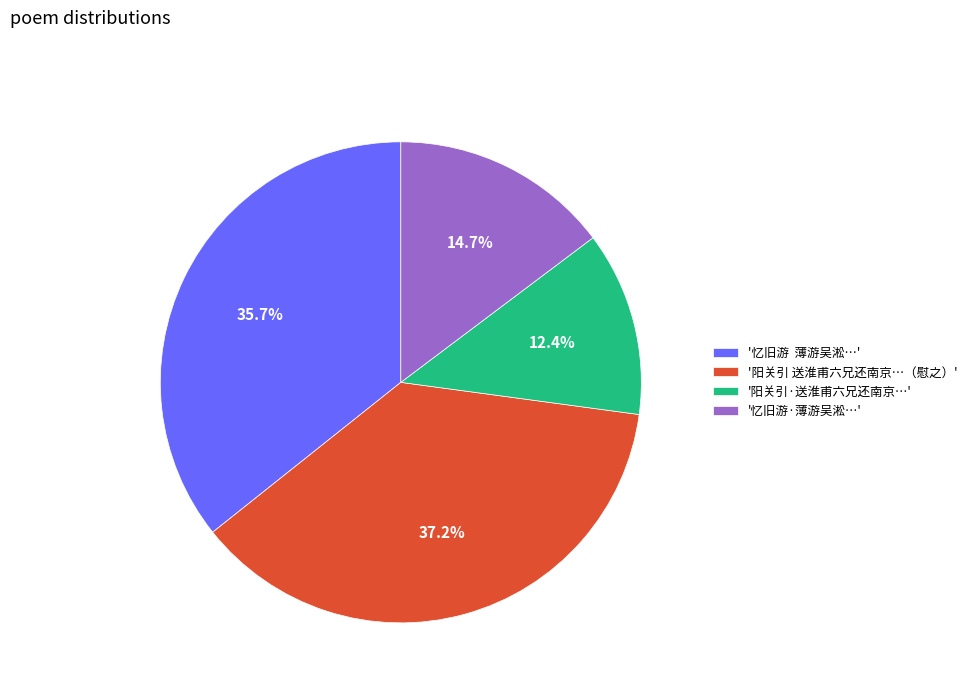

Which slice is the smallest?

'阳关引·送淮甫六兄还南京…'